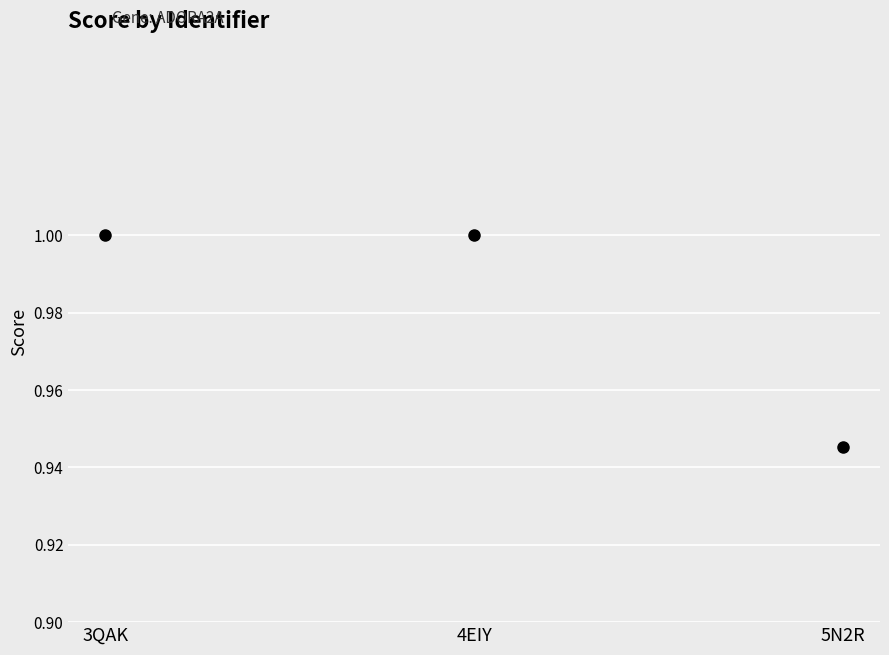

What is the sum of the values at 3QAK and 4EIY?

2.0